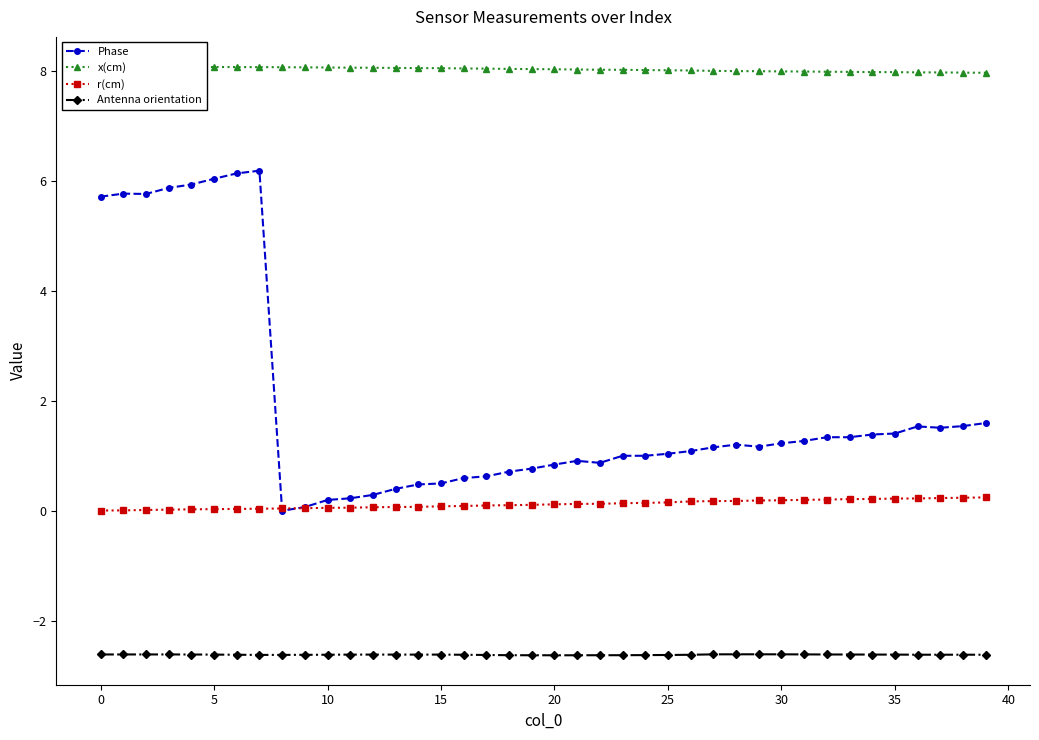

What is the difference between the highest and lowest values at 39?

10.6